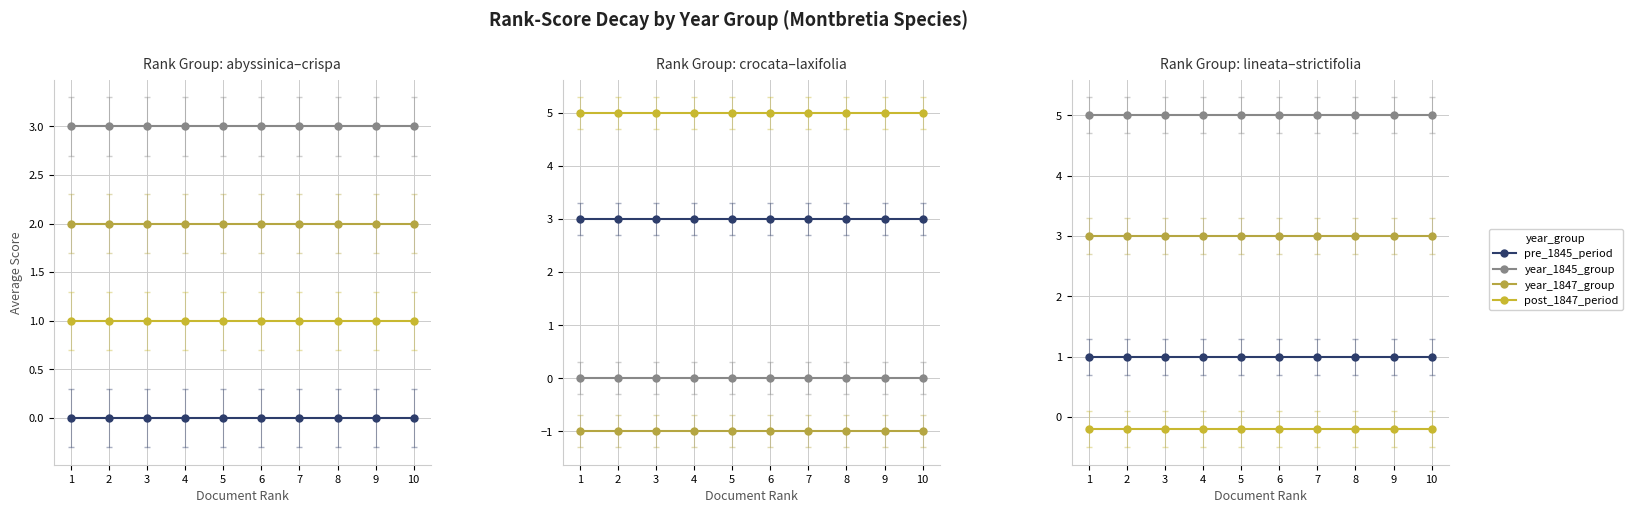

What is the greatest value displayed?

5.0